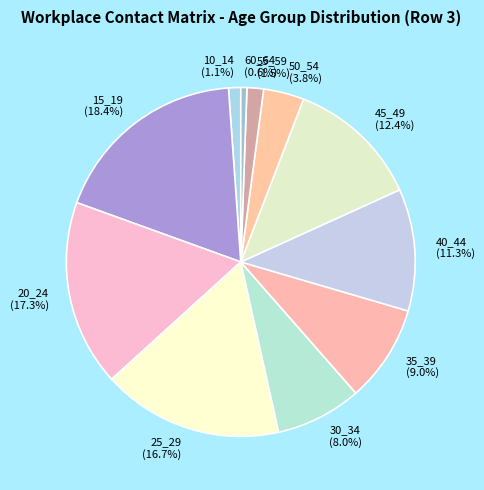

Which slice is the smallest?

60_64